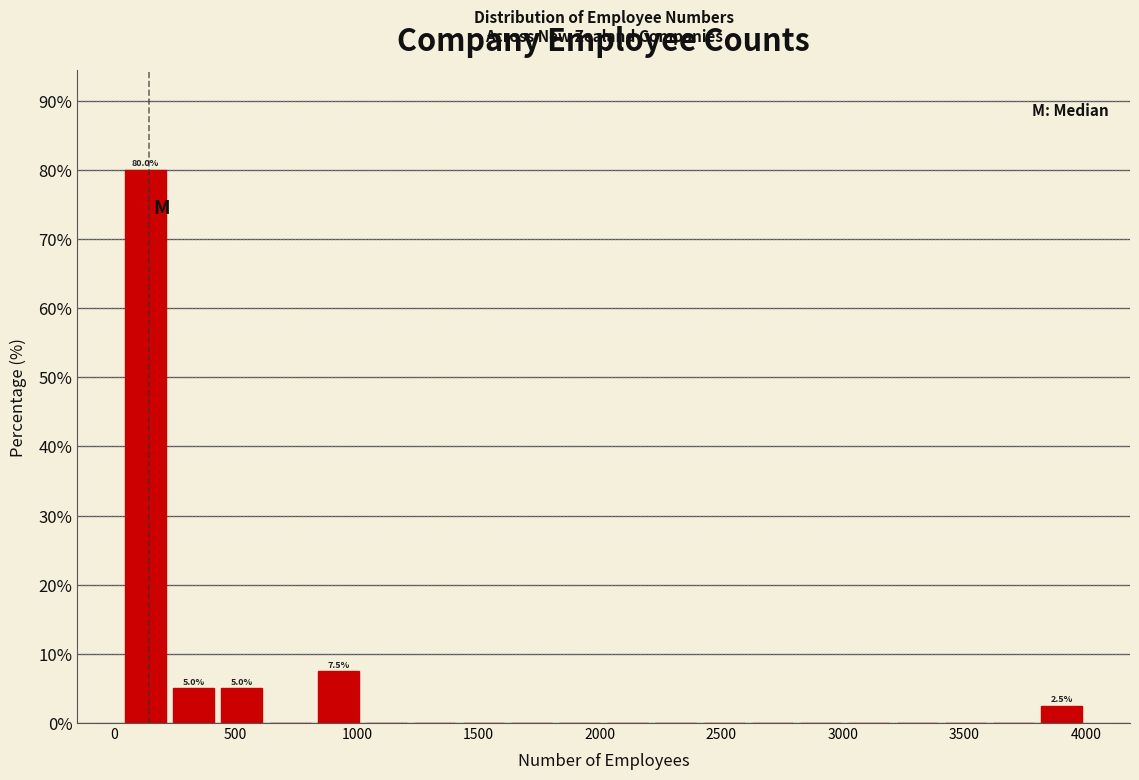

Read against the x-axis, roughly where is the centre of the tallest bar?

150